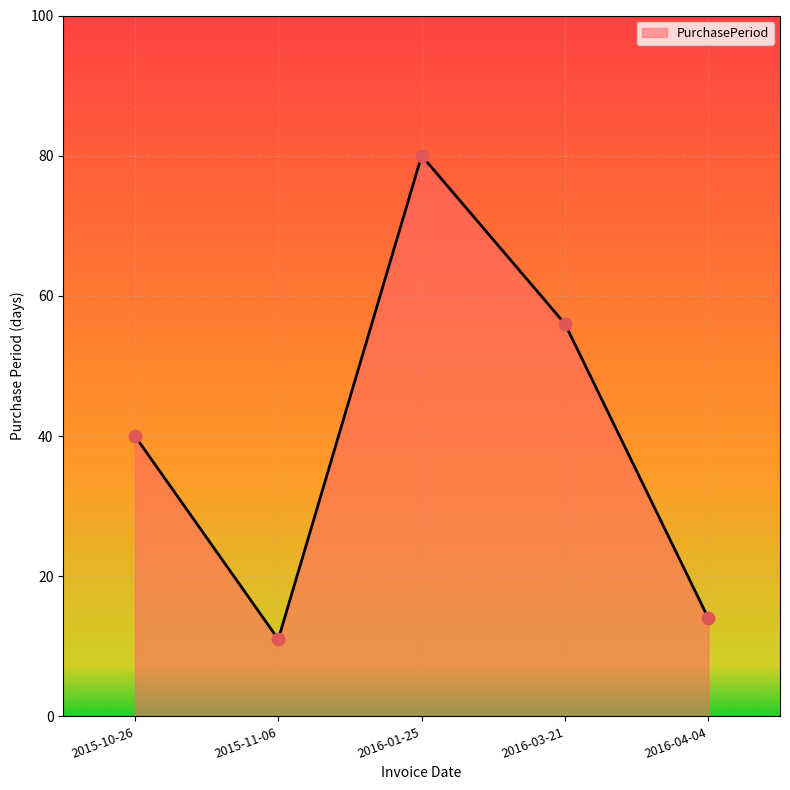

Between 2015-10-26 and 2016-04-04, which is larger?

2015-10-26